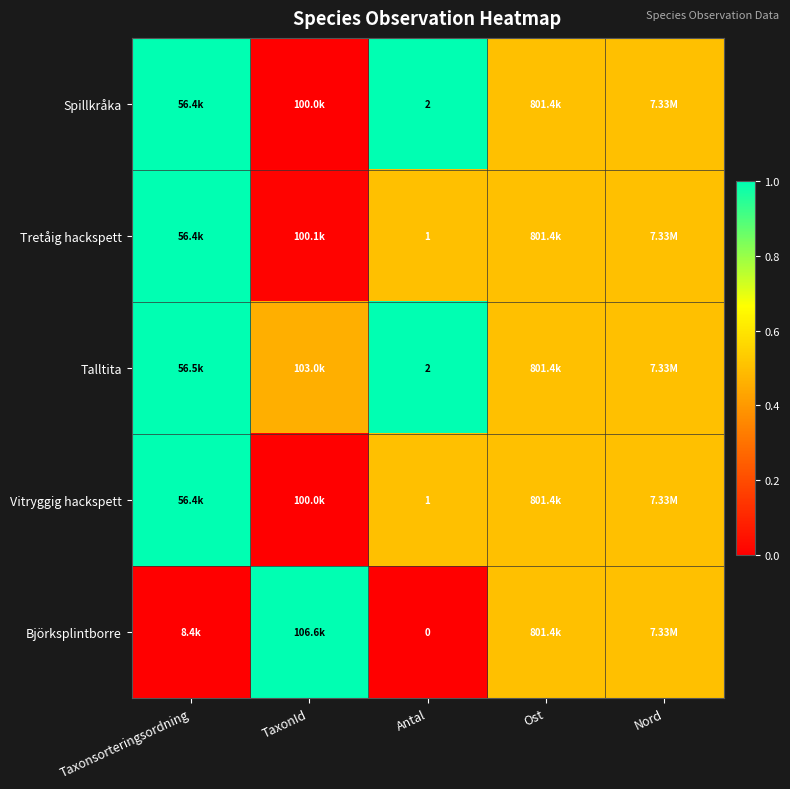

Which series has the largest range (max minus min)?

Björksplintborre